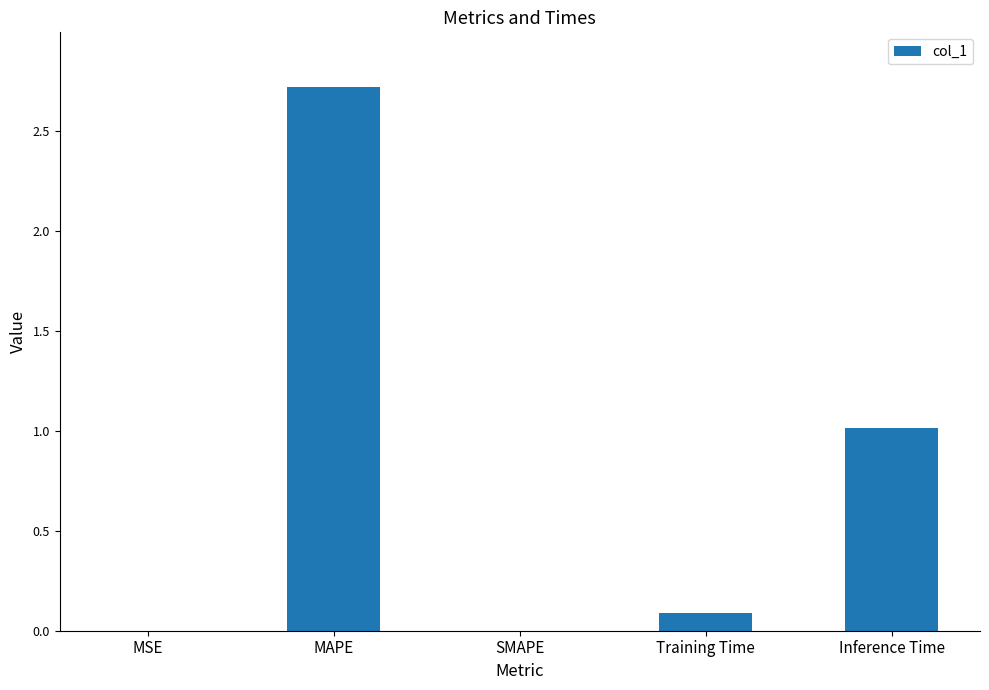

Is it true that the value at MSE is 0.0?

True